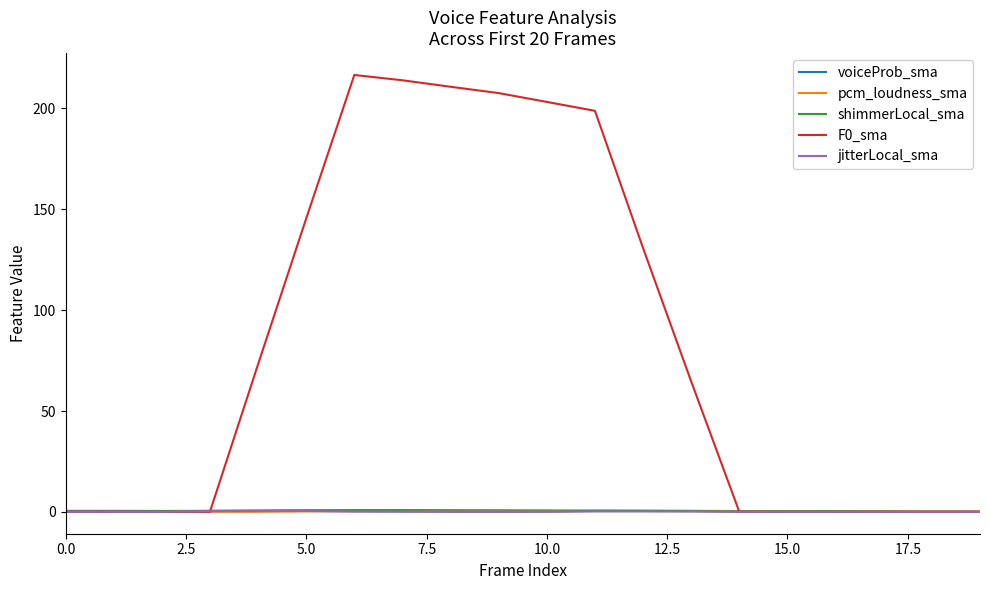

How many lines are shown in the chart?

5